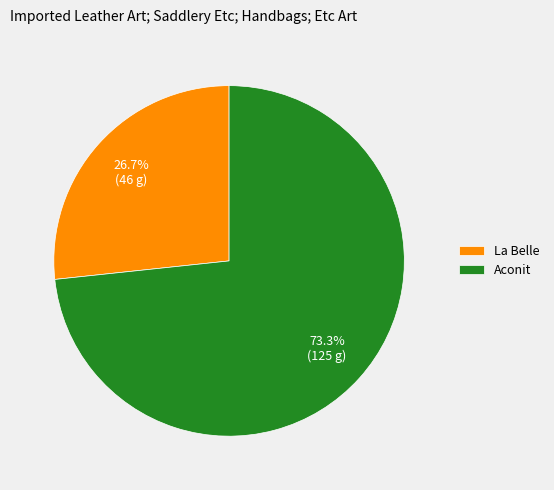

The Aconit slice represents 73% of the pie. True or false?

True